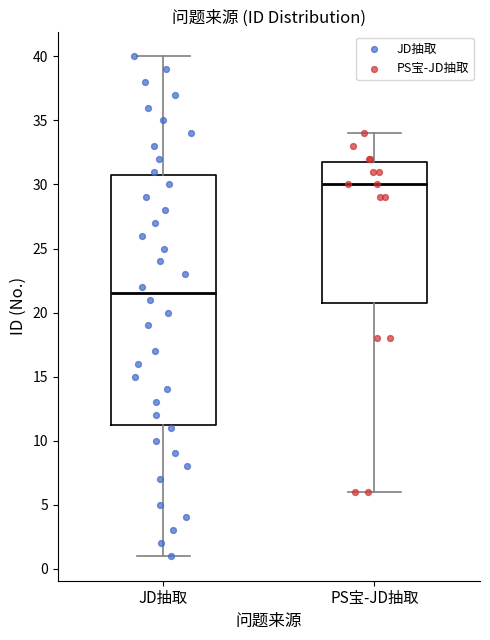

Comparing the boxes themselves (not the whiskers), which one is the tallest?

JD抽取